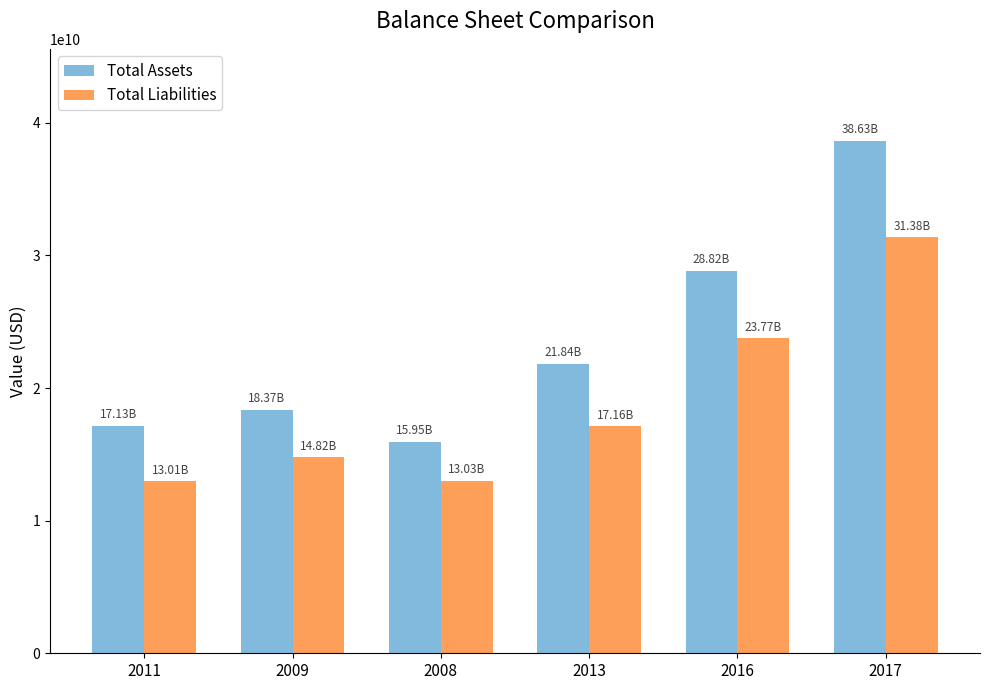

What is the average value of the Total Liabilities series?

18860668500